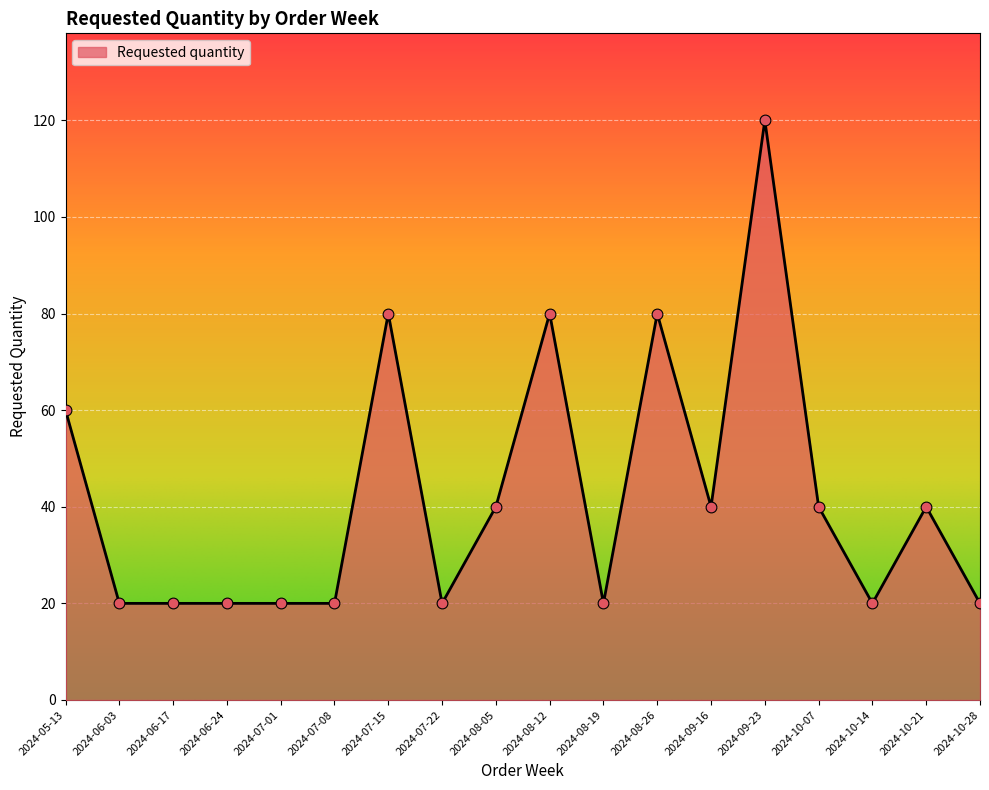

What is the change in value from 2024-06-24 to 2024-08-05?

+20